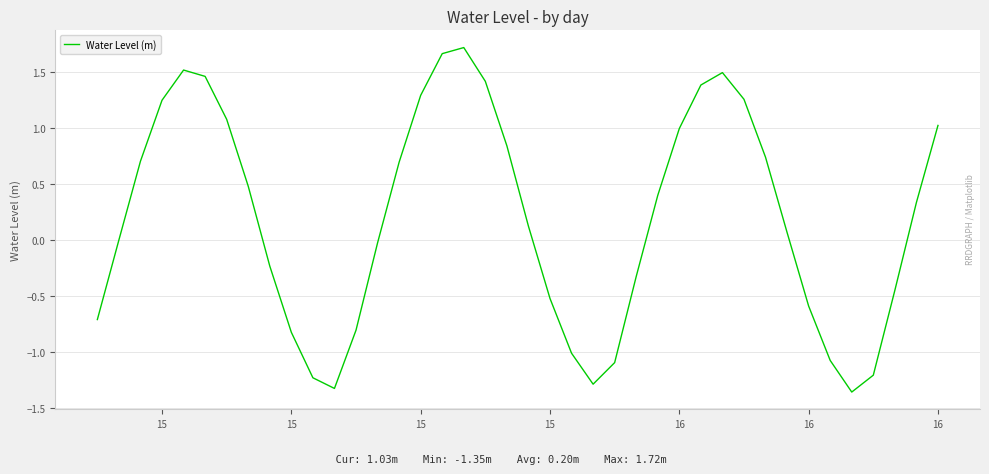

How many interior local valleys (lower than both neighbors) does the data have?

3